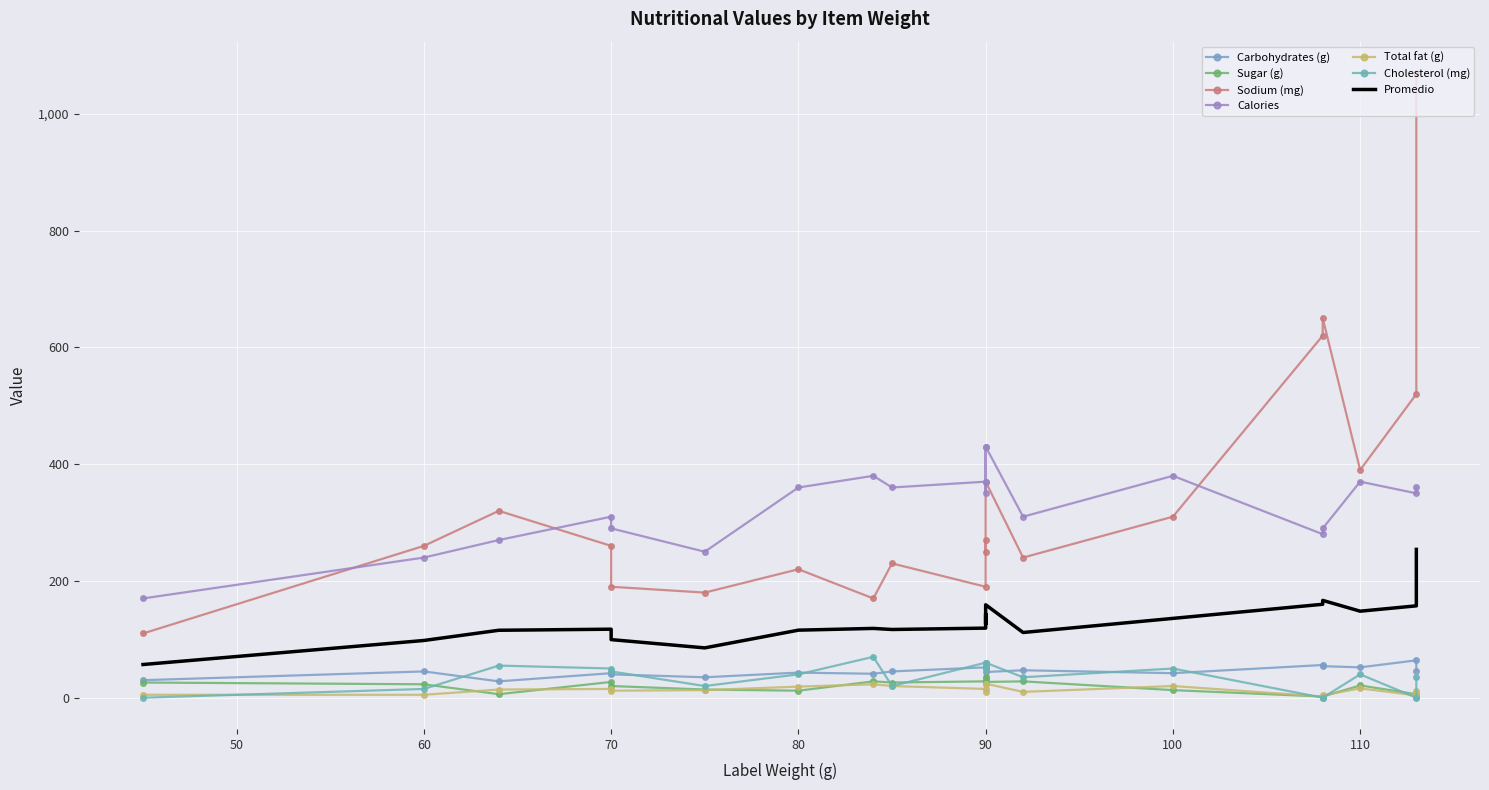

How many data points does each series have?

20